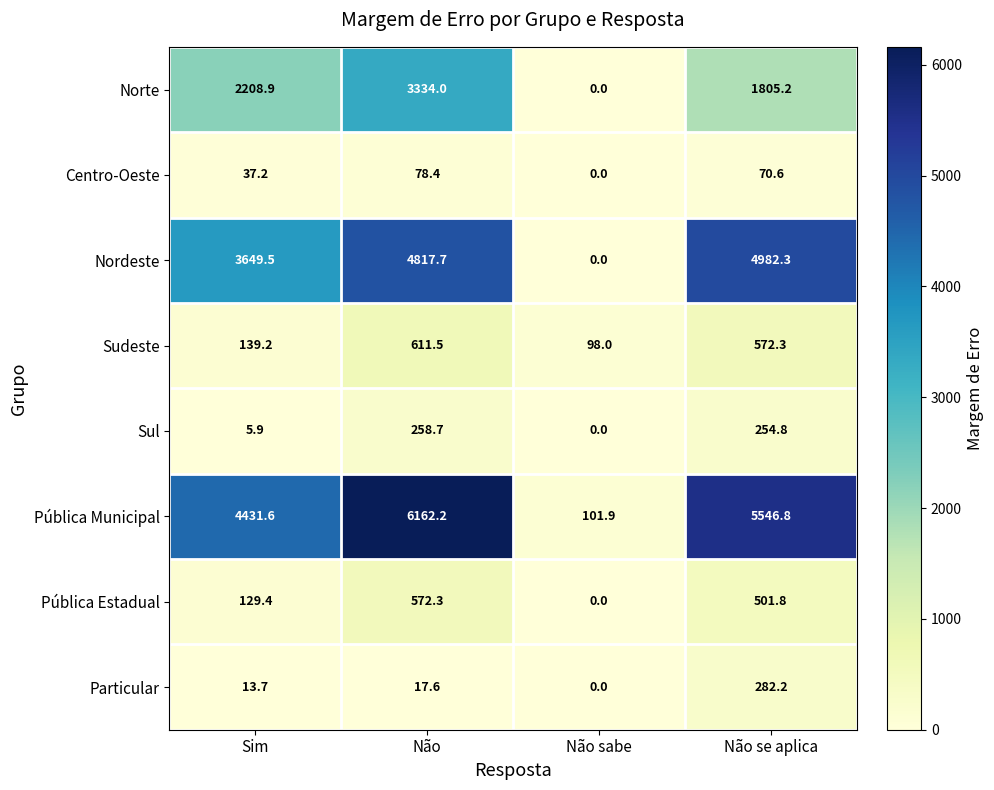

Which series has the largest total across all categories?

Pública Municipal